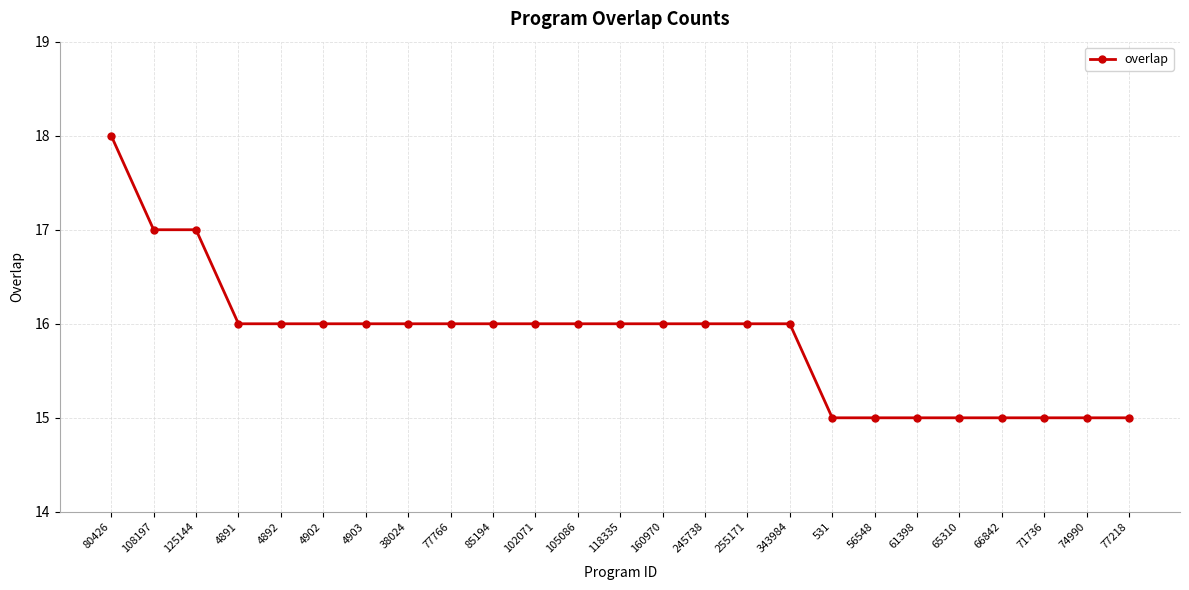

The chart shows a value of 17 at 108197. True or false?

True